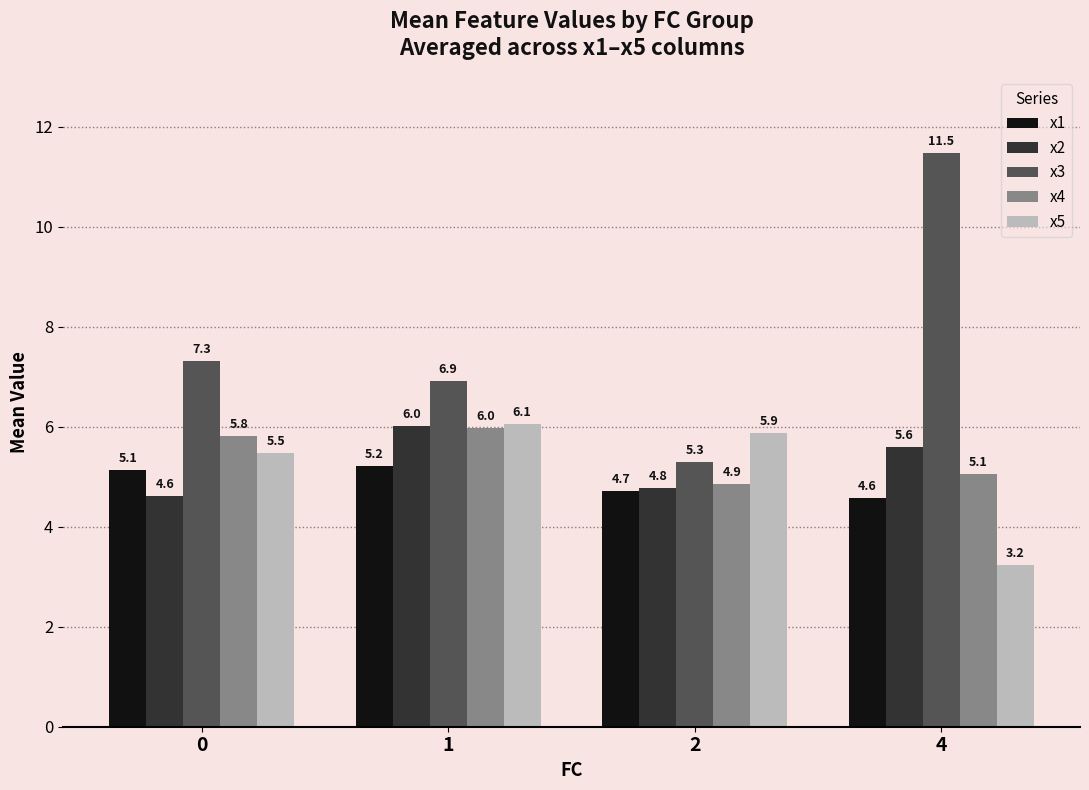

What is the average value of the x3 series?

7.8